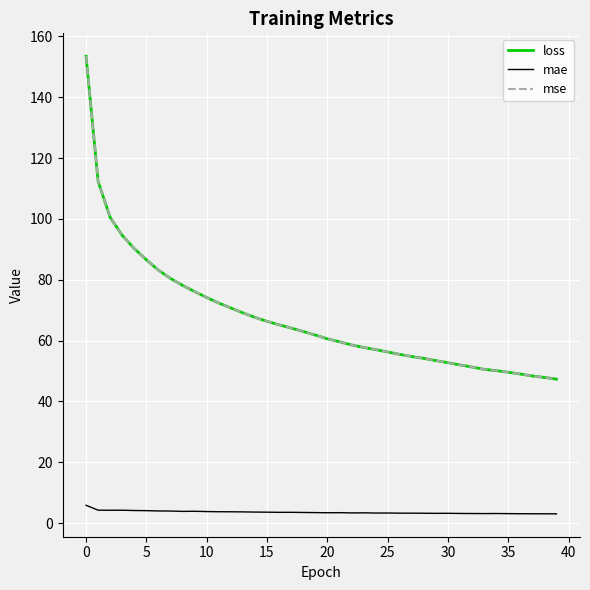

What is the minimum value for loss?

47.3